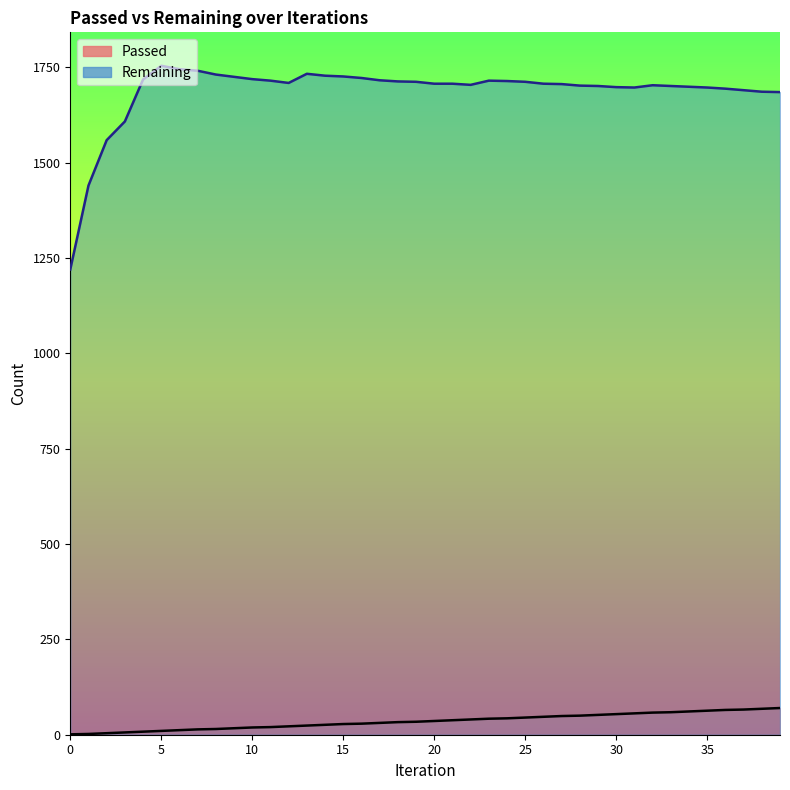

Reading left to right, transcribe all the data shown in this chart.

Passed: 1	2	4	6	8	10	12	14	15	17	19	20	22	24	26	28	29	31	33	34	36	38	40	42	43	45	47	49	50	52	54	56	58	59	61	63	65	66	68	70
Remaining: 1220	1440	1559	1608	1718	1754	1745	1741	1731	1725	1719	1715	1709	1733	1728	1726	1722	1716	1713	1712	1707	1707	1704	1715	1714	1712	1707	1706	1702	1701	1698	1697	1703	1701	1699	1697	1694	1690	1686	1685